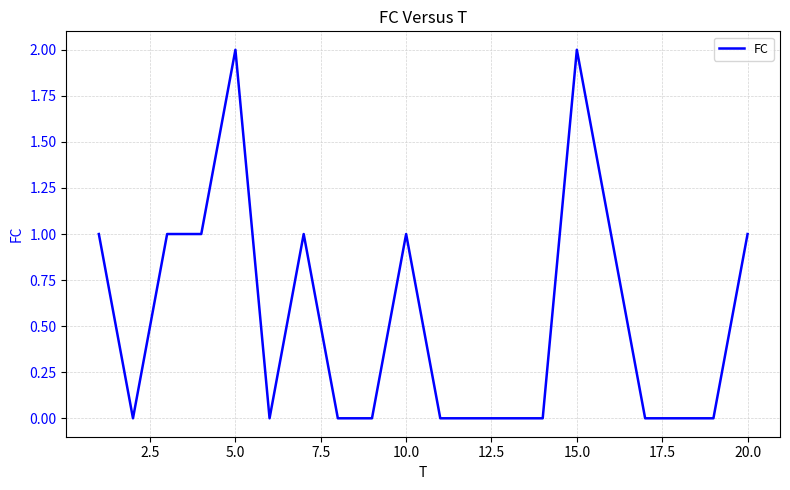

How many lines are shown in the chart?

1